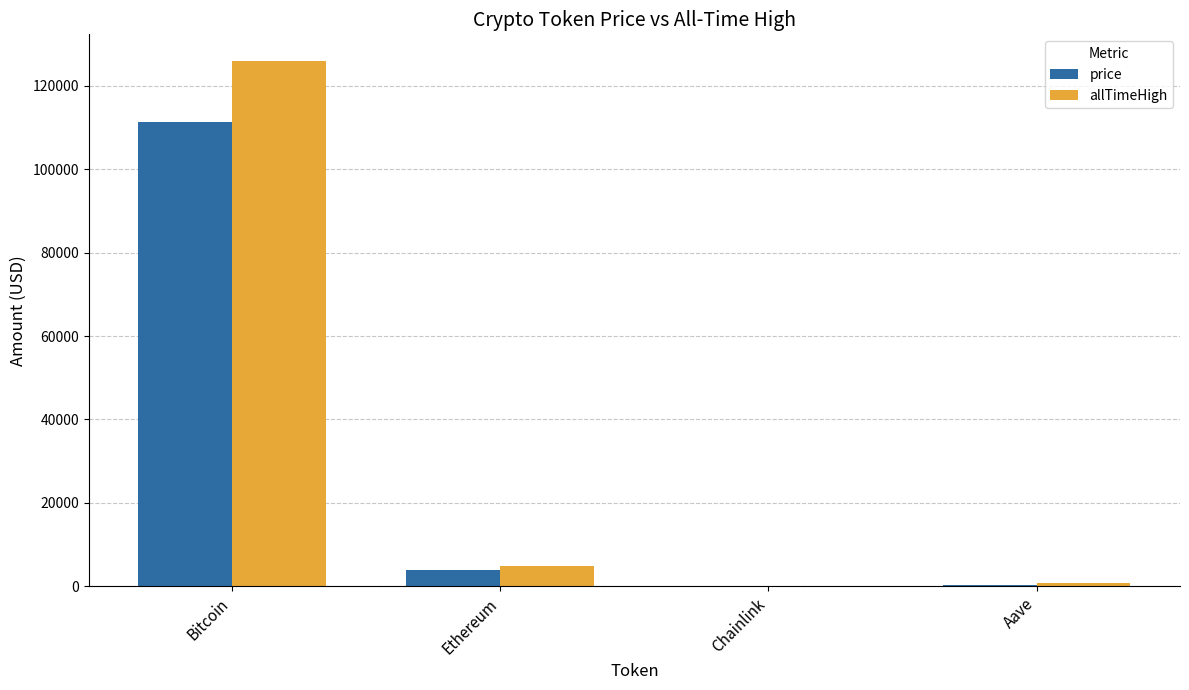

Is the value of price at Aave greater than the value of allTimeHigh at Bitcoin?

No